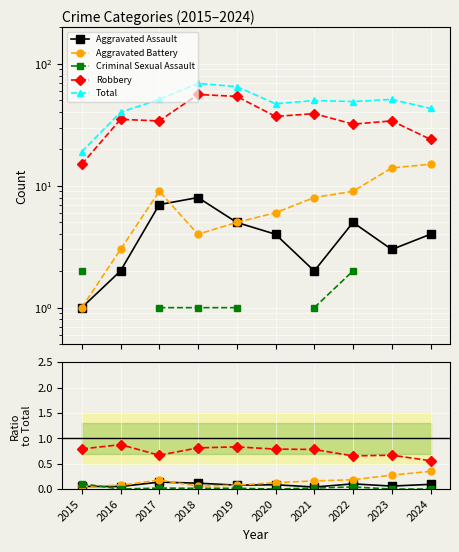

Is the value of Criminal Sexual Assault at 2020 greater than the value of Robbery at 2016?

No